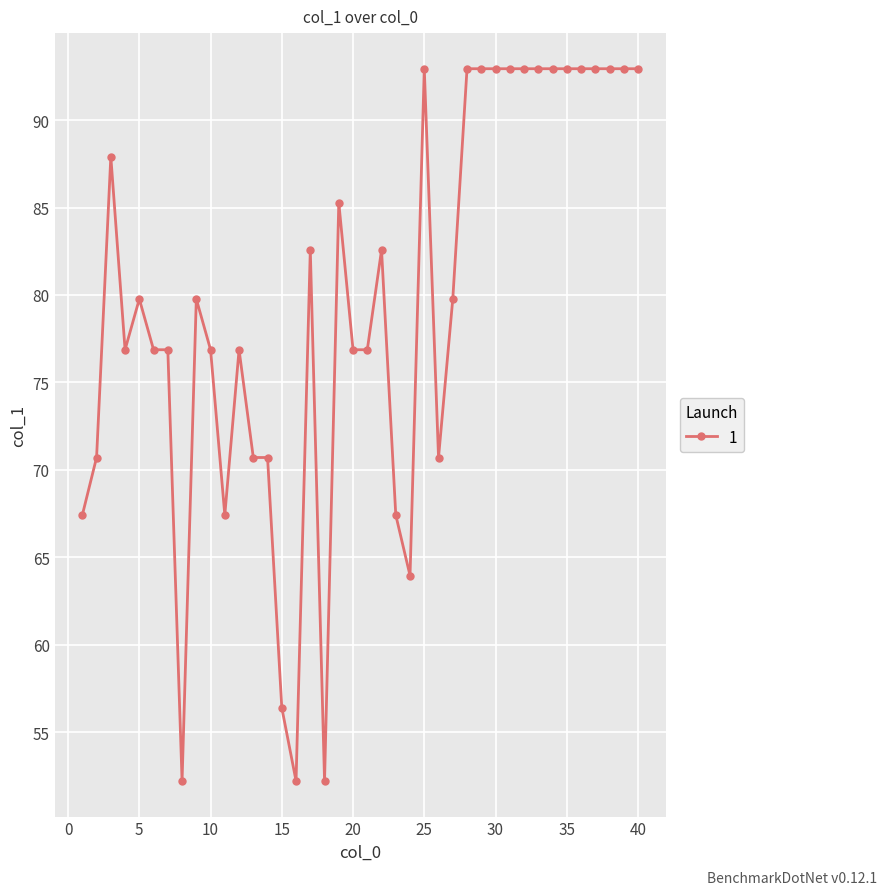

Does the chart display data point markers on the line(s)?

Yes